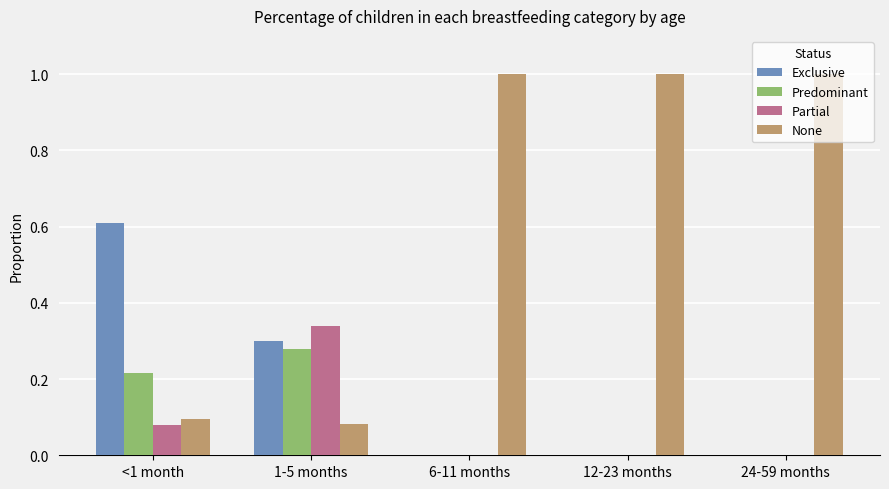

Is it true that Partial equals 0.3 at 1-5 months?

True